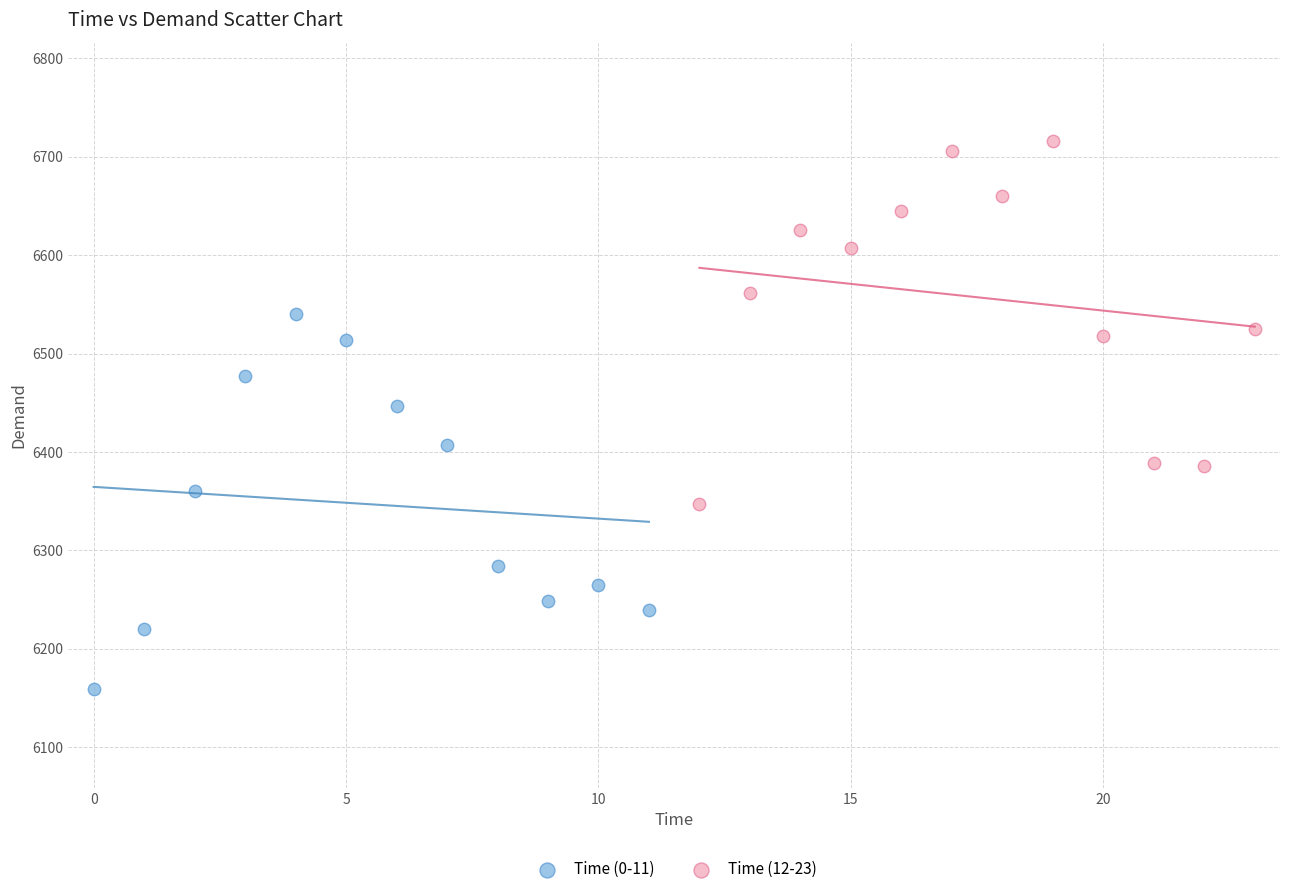

Which series reaches the maximum Y coordinate?

Time (12-23)